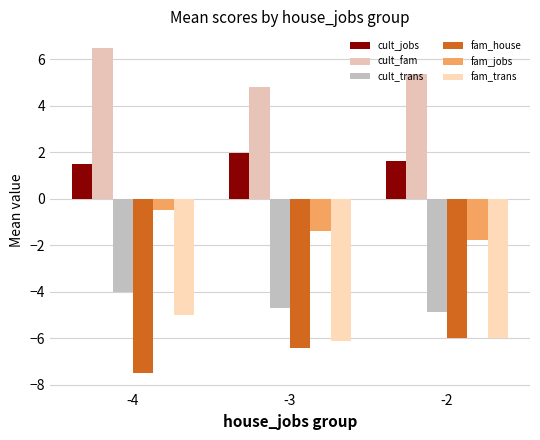

Which series has the largest range (max minus min)?

cult_fam